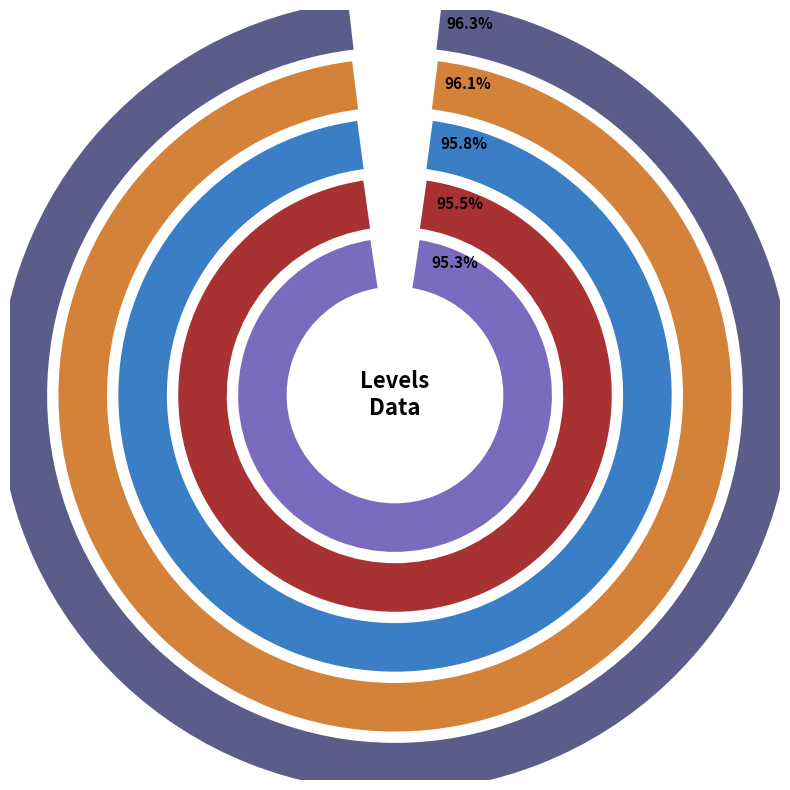

How many segments does this pie chart have?

5